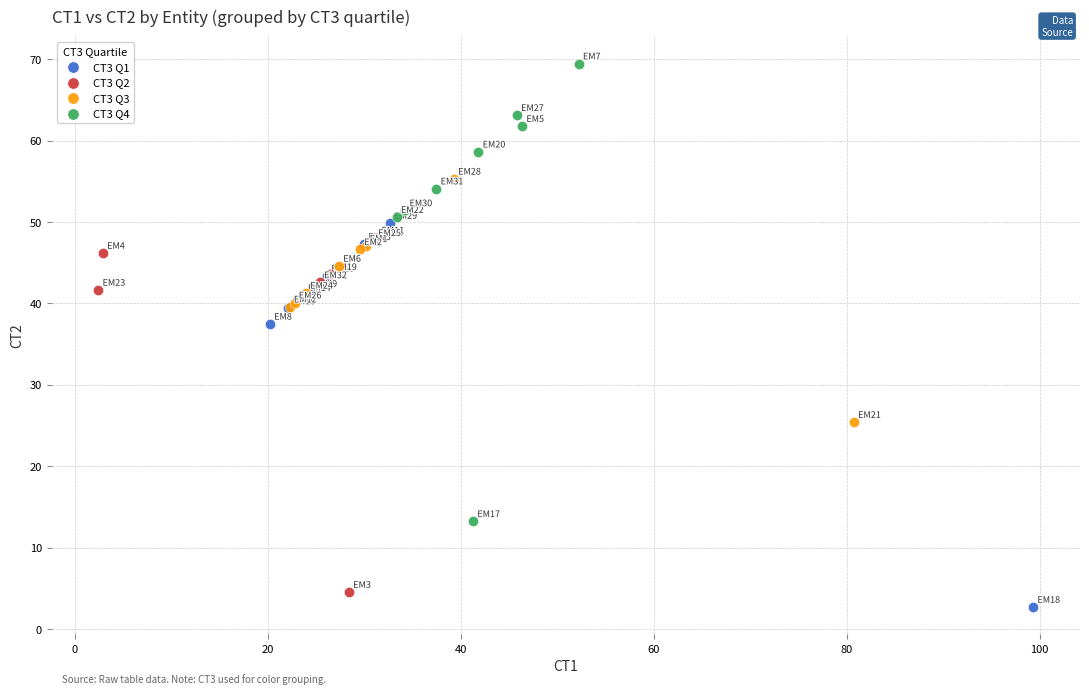

Which series reaches the maximum Y coordinate?

CT3 Q4